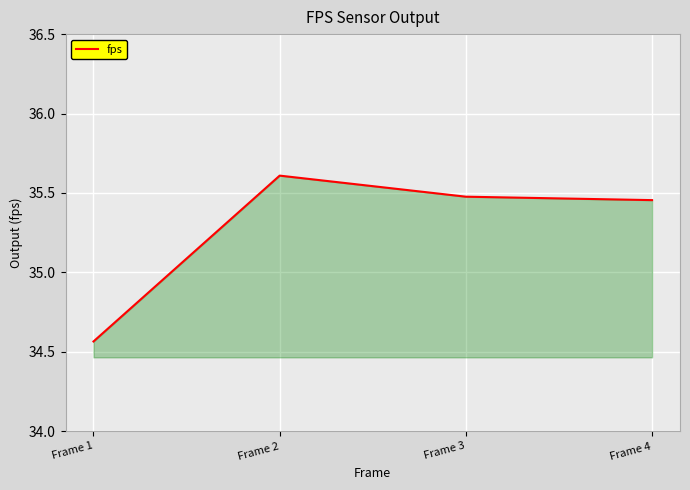

What is the difference between the maximum and minimum values?

1.0